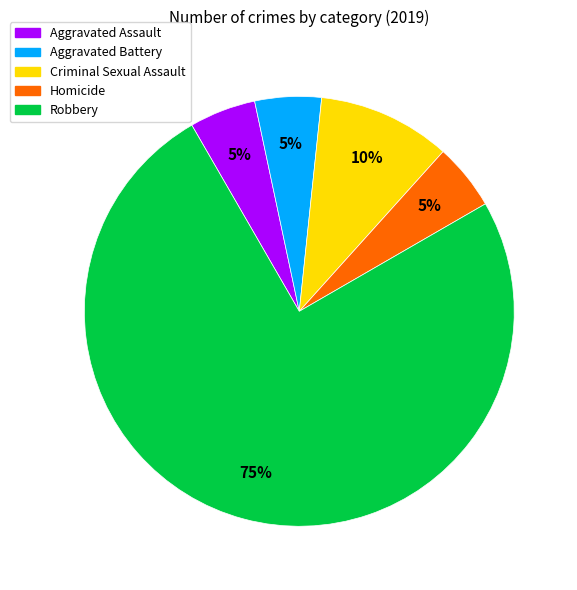

What is the largest slice in the pie chart?

Robbery